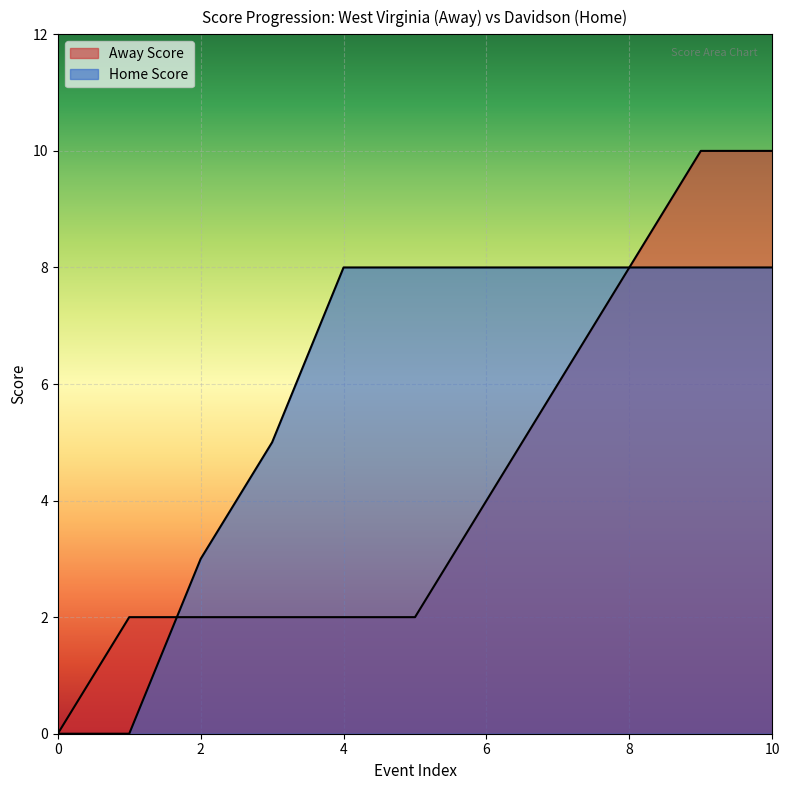

How many data points are less than 8?

4